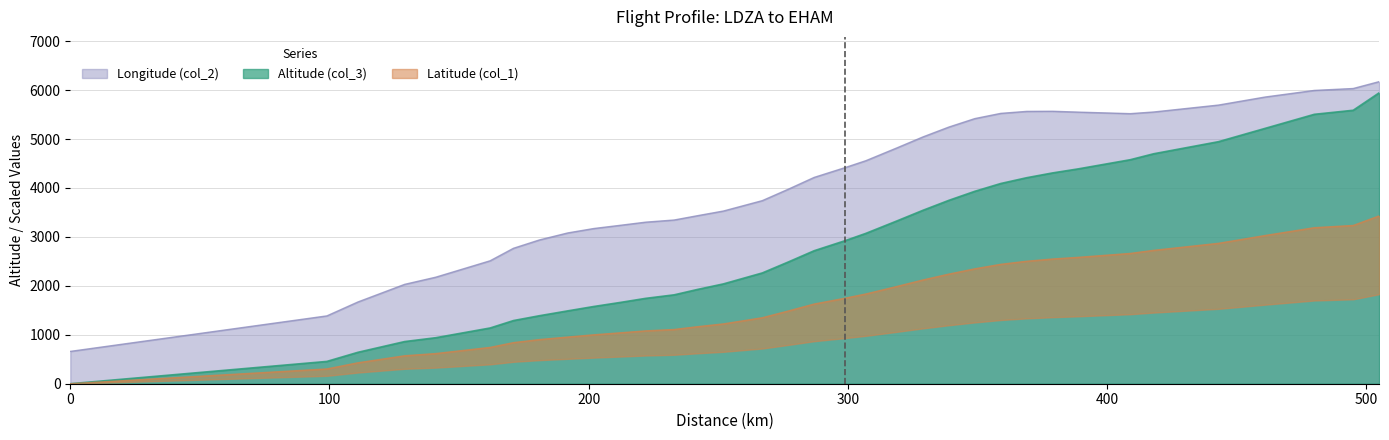

True or false: Longitude (col_2) and Altitude (col_3) intersect in this chart.

False